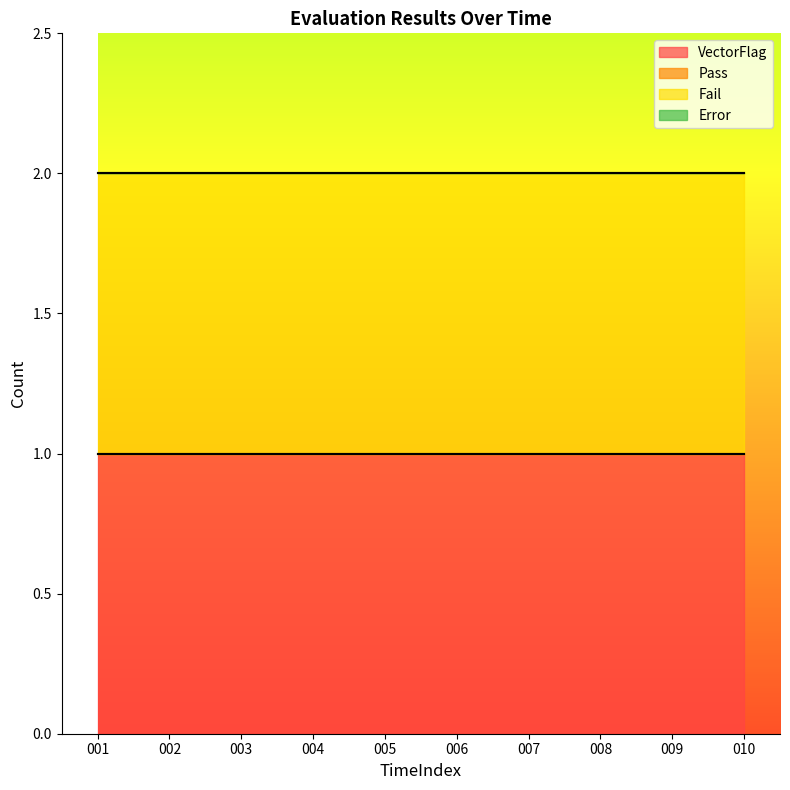

Count the number of data series in this chart.

4